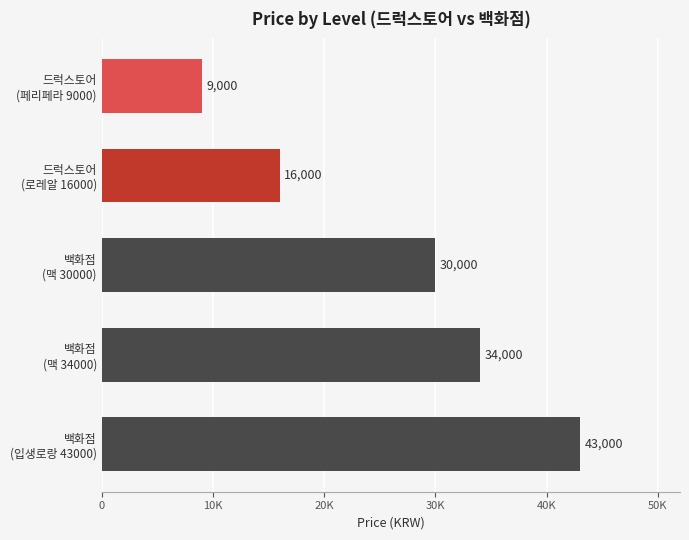

Are the bars horizontal?

Yes